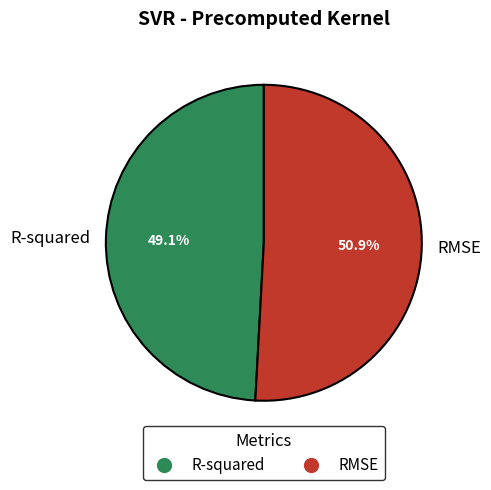

Which has a higher value, R-squared or RMSE?

RMSE